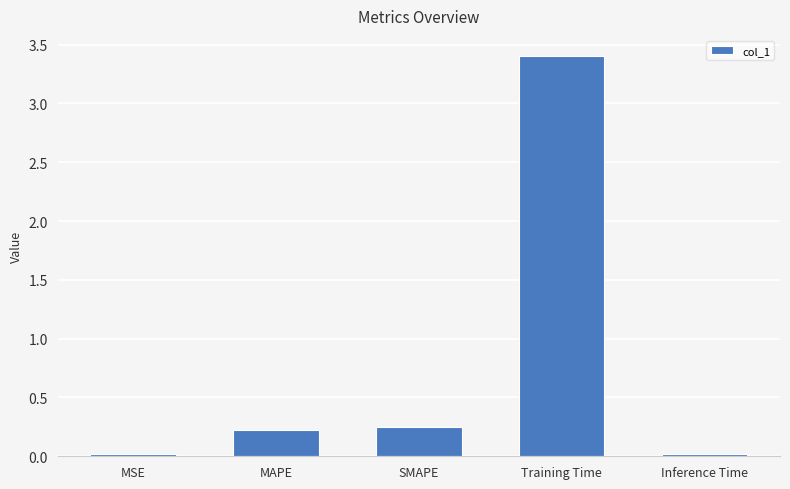

The chart shows a value of 0.0 at MSE. True or false?

True